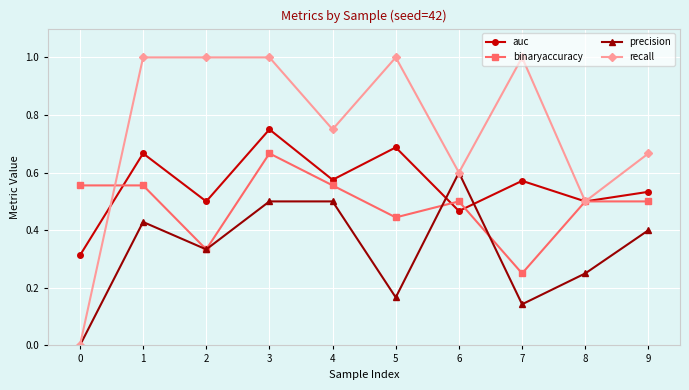

How many lines are shown in the chart?

4